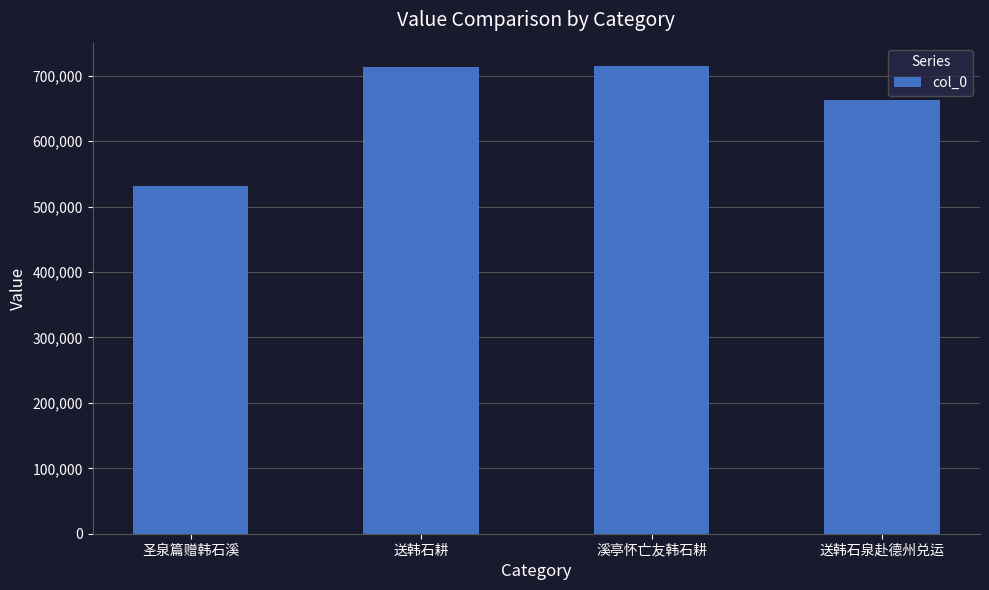

At which category does the chart reach its minimum across all series?

圣泉篇赠韩石溪